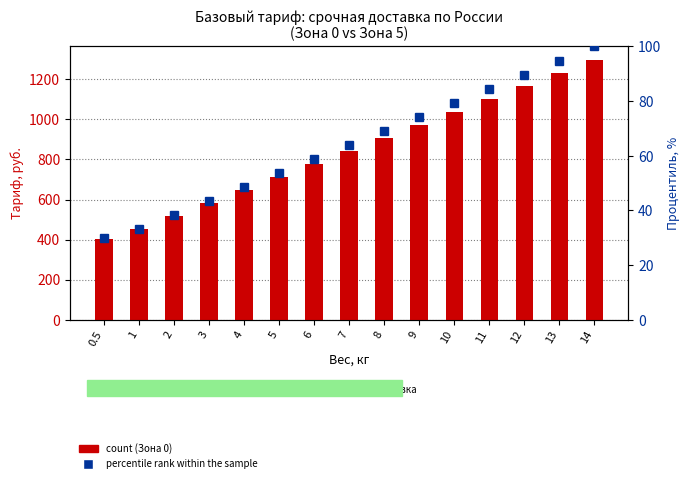

Which series has the largest total across all categories?

count (Зона 0)